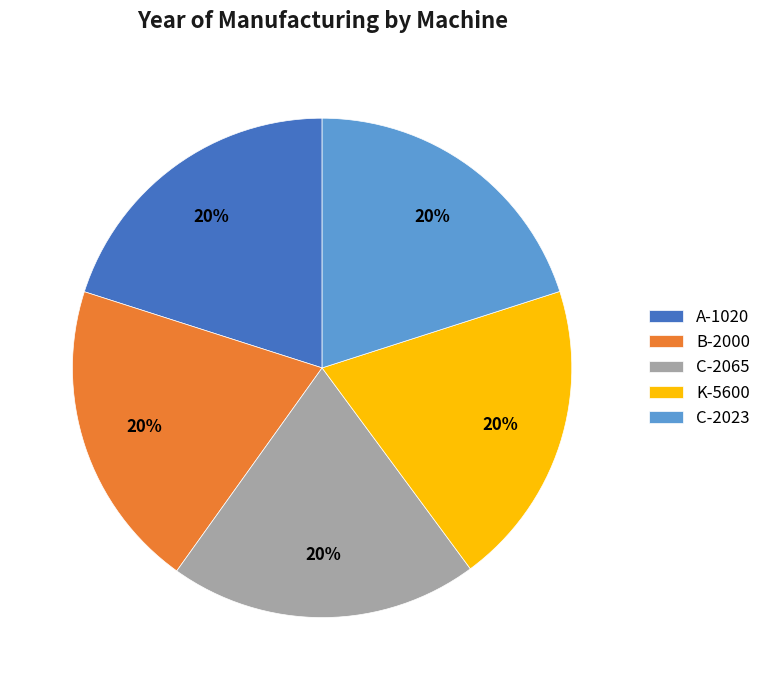

Do B-2000 and C-2065 together represent more than half of the pie?

No